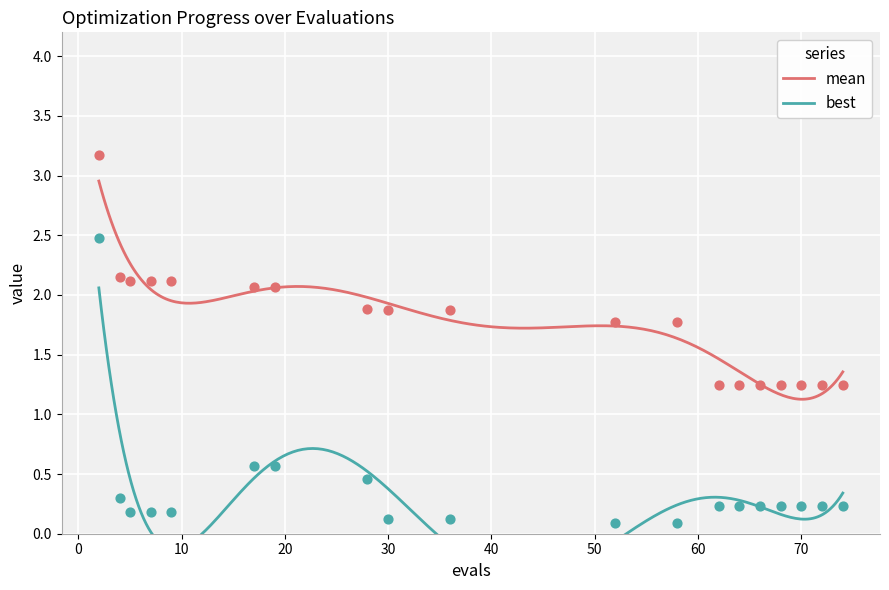

Is the value of mean at 68 greater than the value of best at 4?

Yes